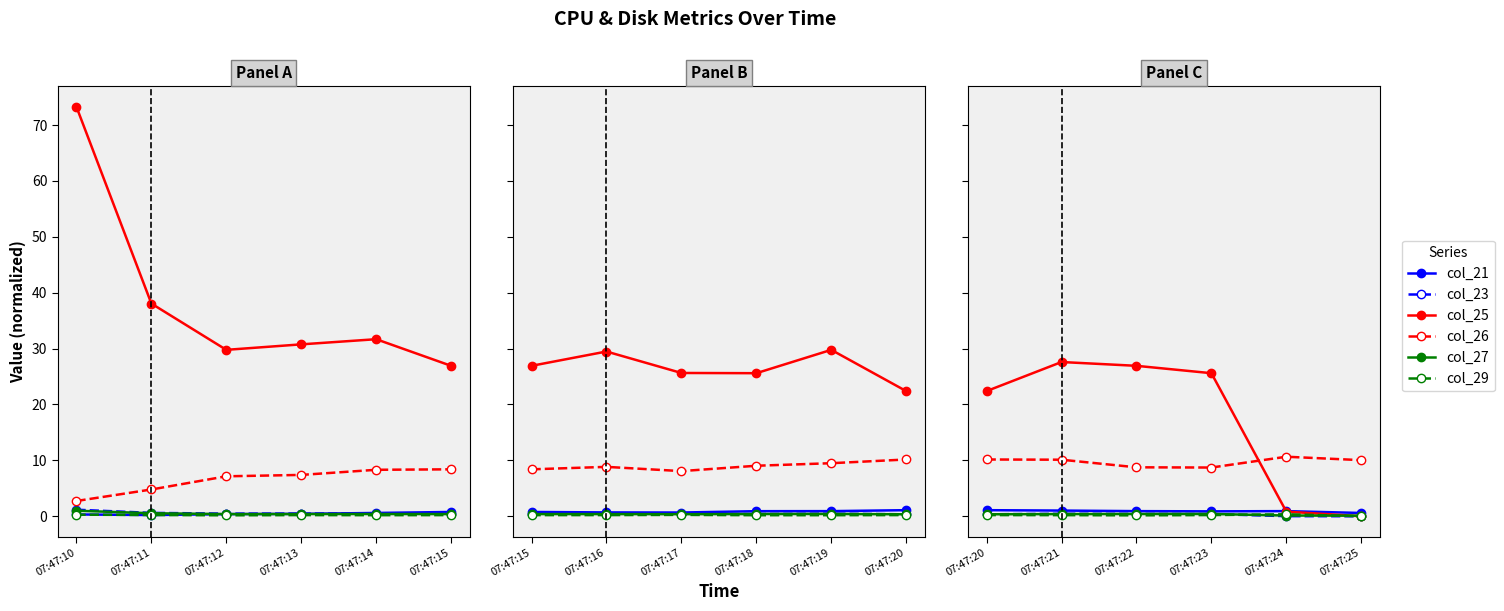

Does the chart have visible grid lines?

No